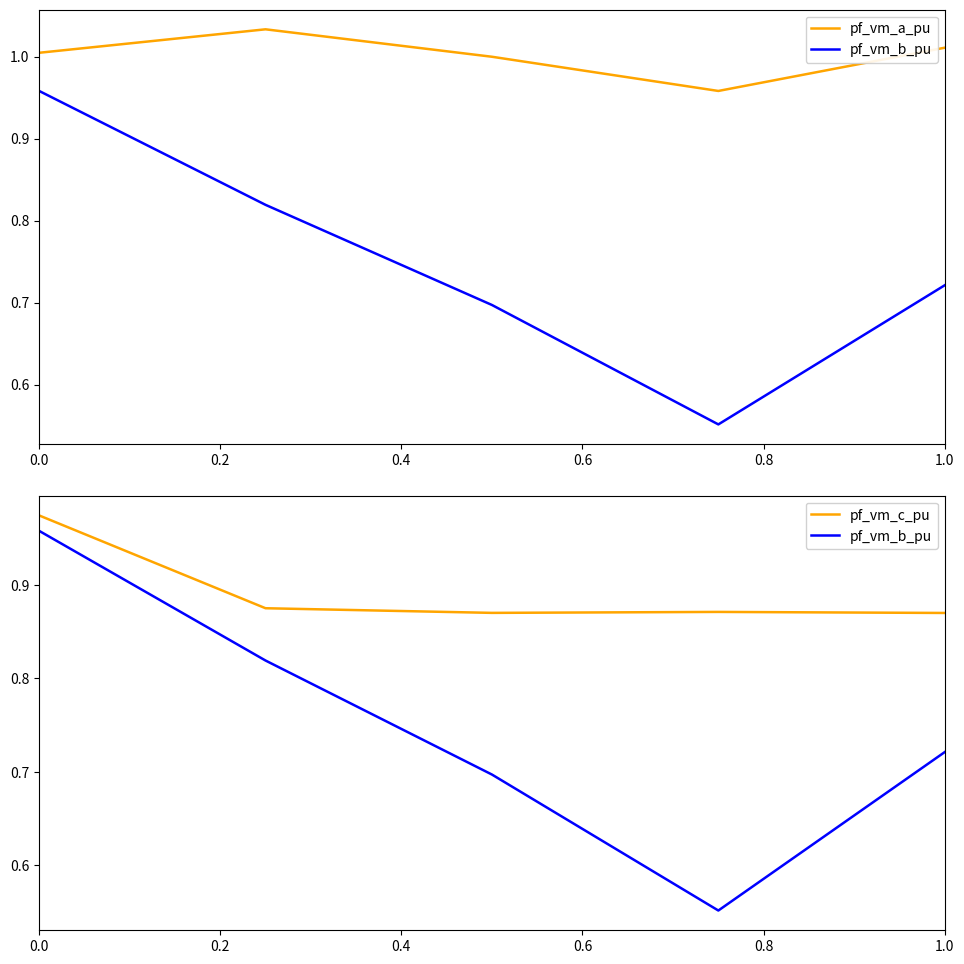

Rank the series by their average value, from lowest to highest.

pf_vm_b_pu, pf_vm_c_pu, pf_vm_a_pu